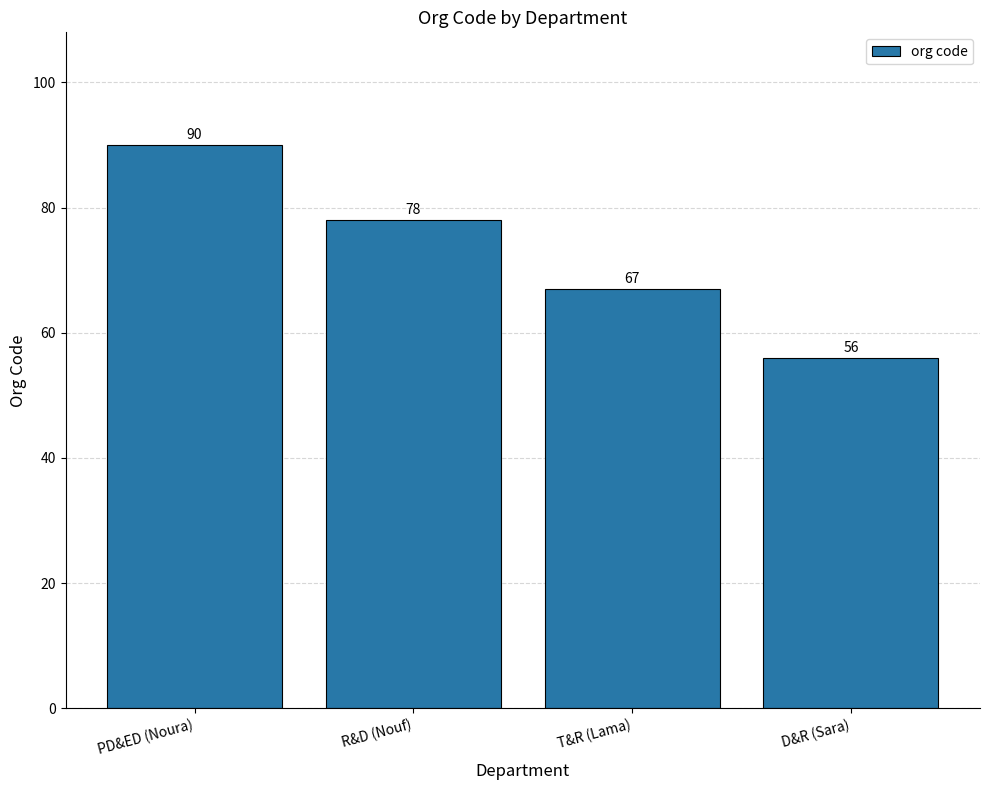

How many values are between 67 and 90?

3